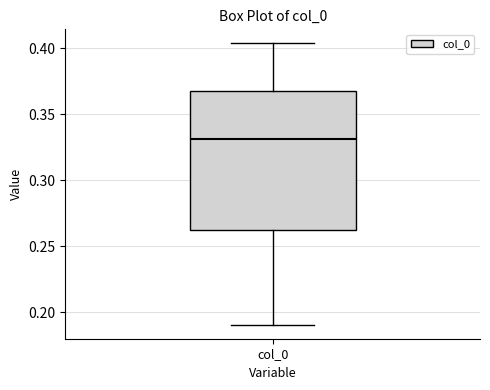

Read this box plot against the y-axis: the position of the median line, the range covered by the box, and the ends of both whiskers. The values are not printed on the chart, so give them approximately, as read against the axis.

median 0.330, box 0.260 to 0.370, whiskers 0.190 to 0.405